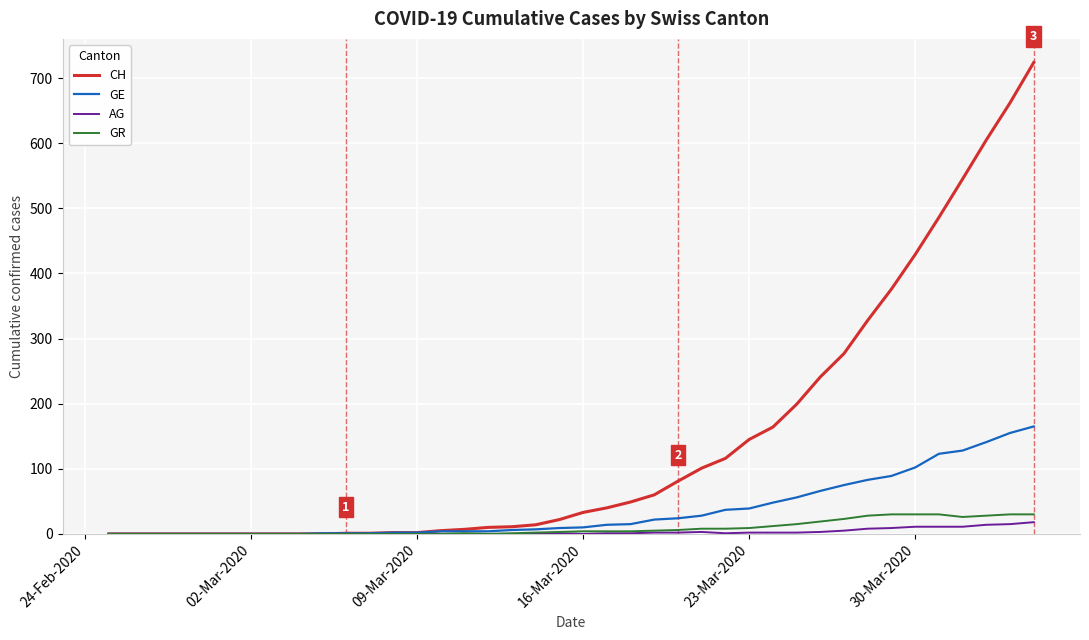

What is the greatest value displayed?

724